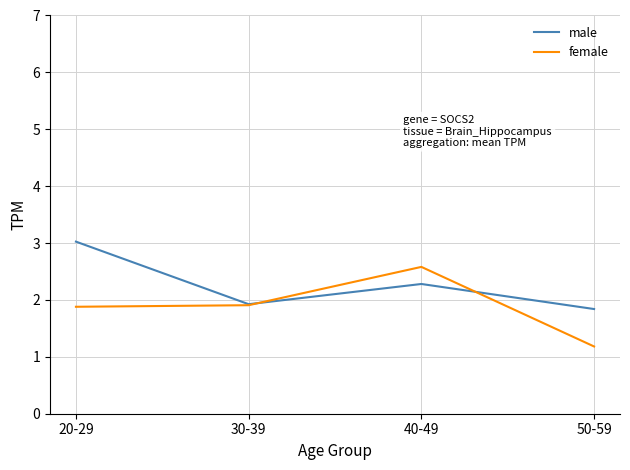

What position from the right is 50-59?

1